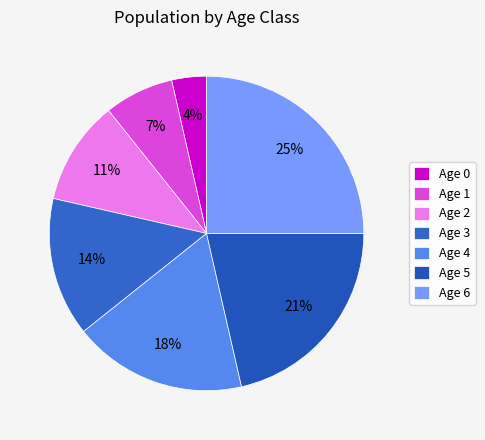

How many segments does this pie chart have?

7